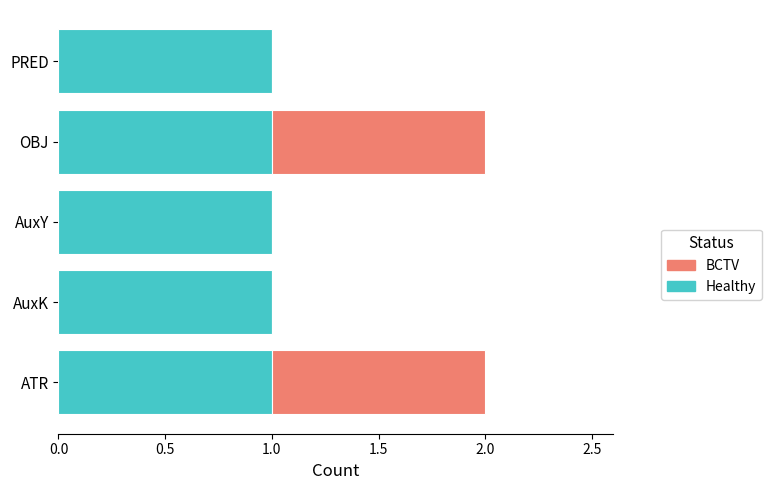

True or false: Healthy has a value of 1 at AuxY.

True